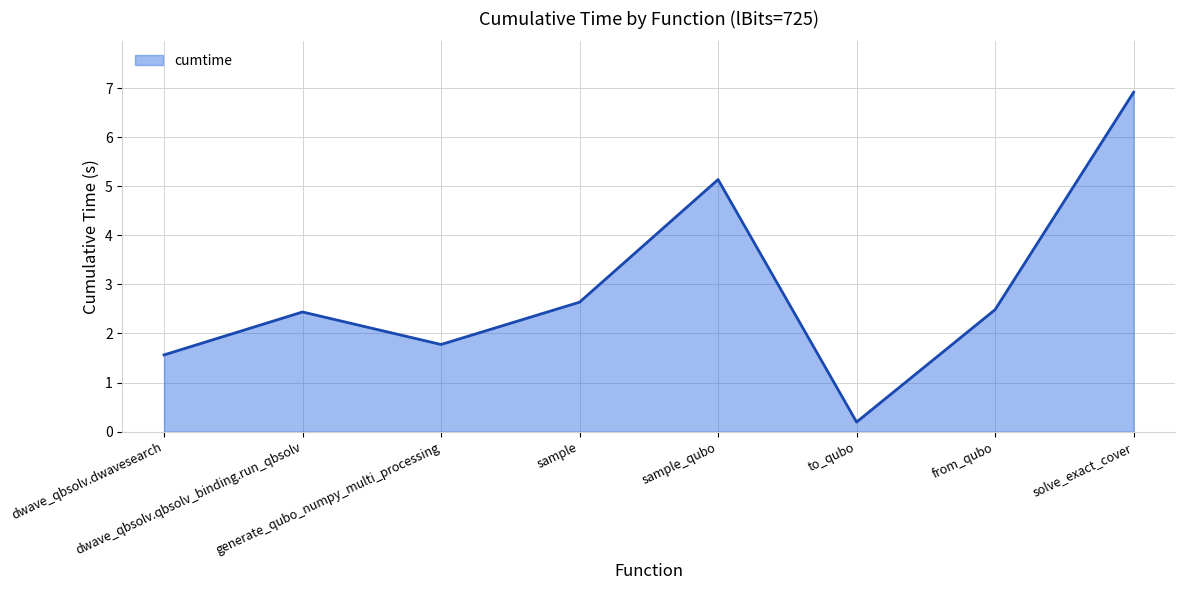

True or false: the data has more than 0 interior local peaks.

True